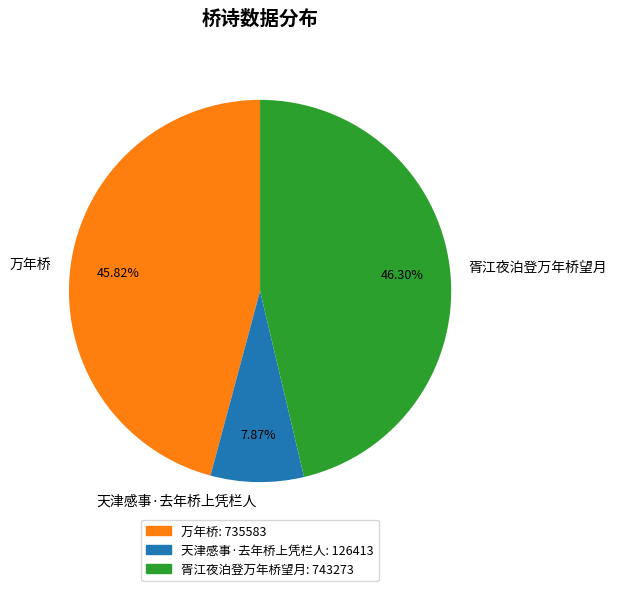

Approximately how many times larger is the value at 胥江夜泊登万年桥望月 compared to 天津感事·去年桥上凭栏人?

5.9